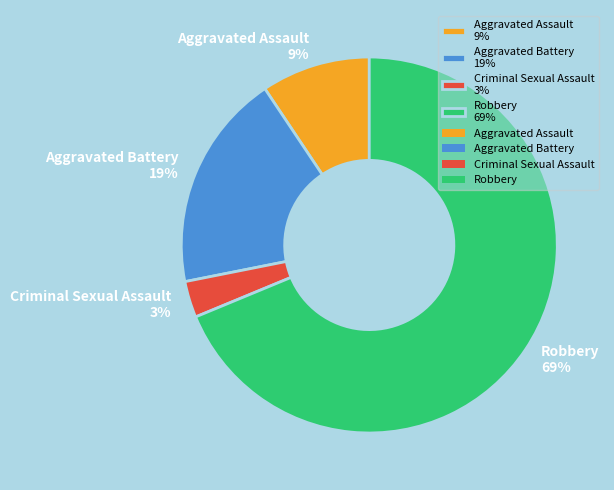

To the nearest percent, what is the average slice percentage?

25%